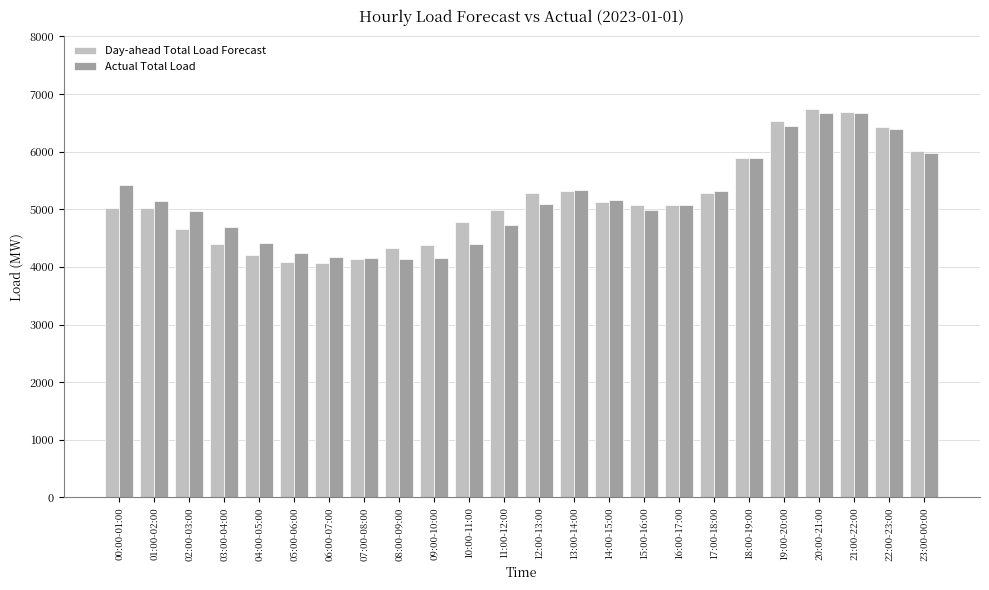

What is the average value of the Actual Total Load series?

5151